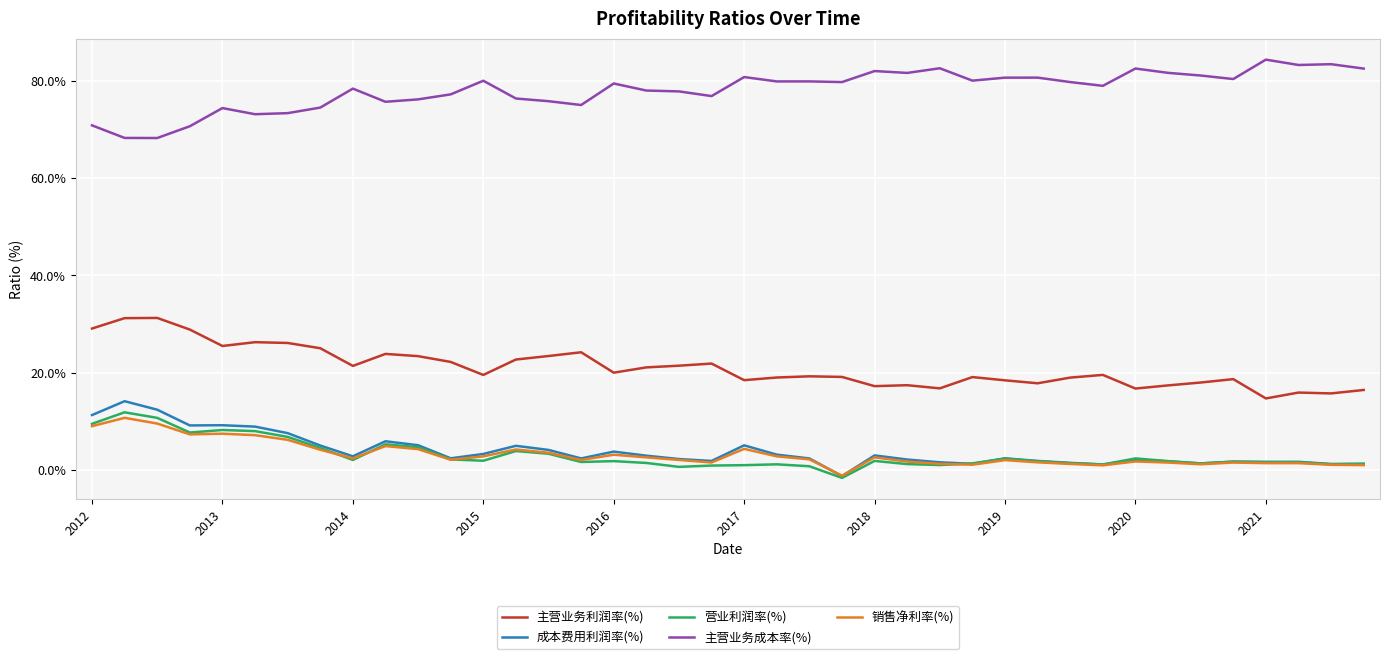

What is the maximum value for 销售净利率(%)?

10.7